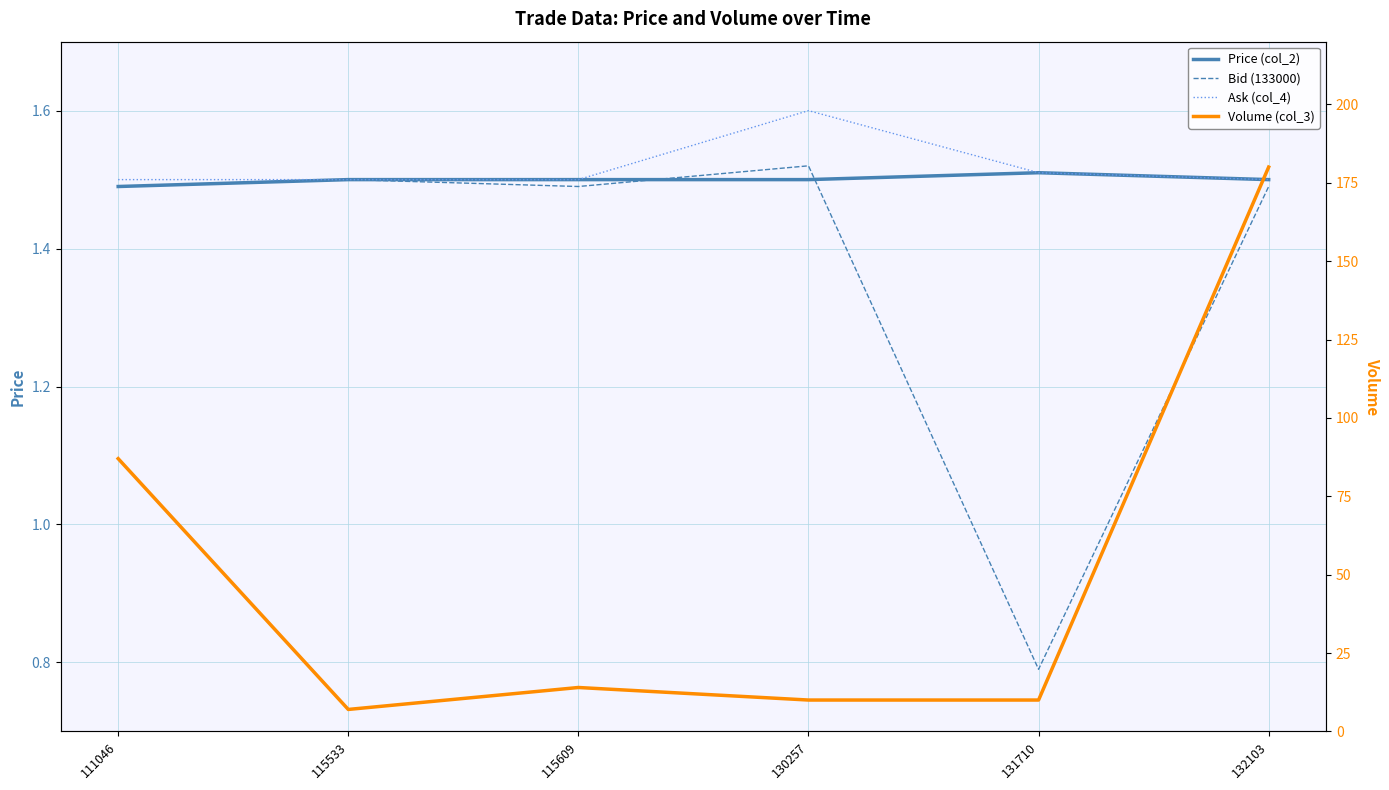

What is the difference between the highest and lowest values at 115609?

12.5